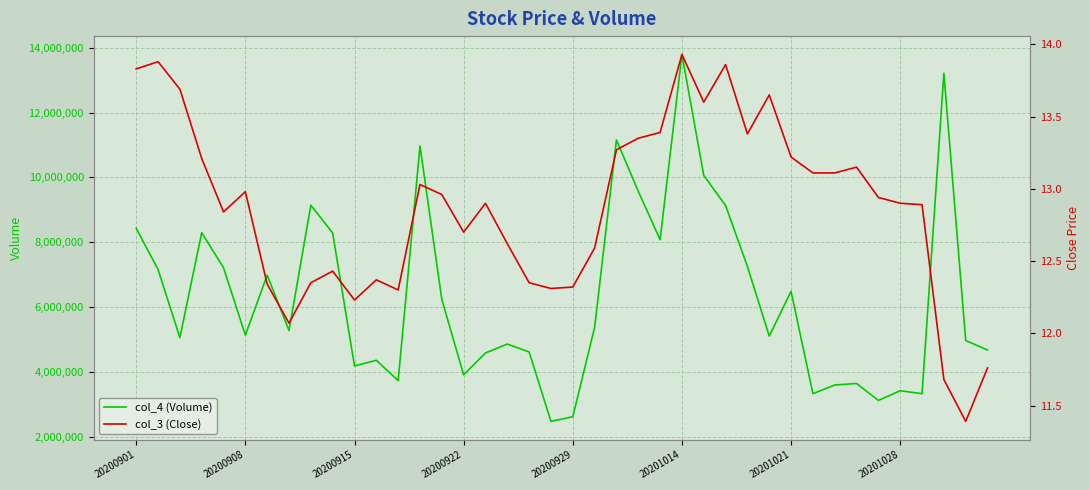

Which category has the lowest value in the col_3 (Close) series?

38